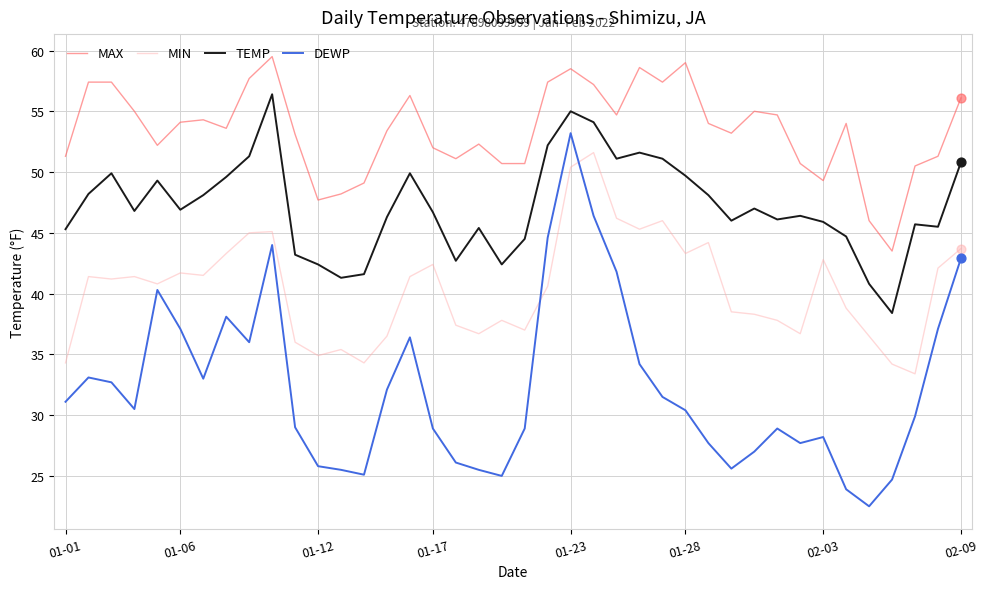

Which series has the largest range (max minus min)?

DEWP